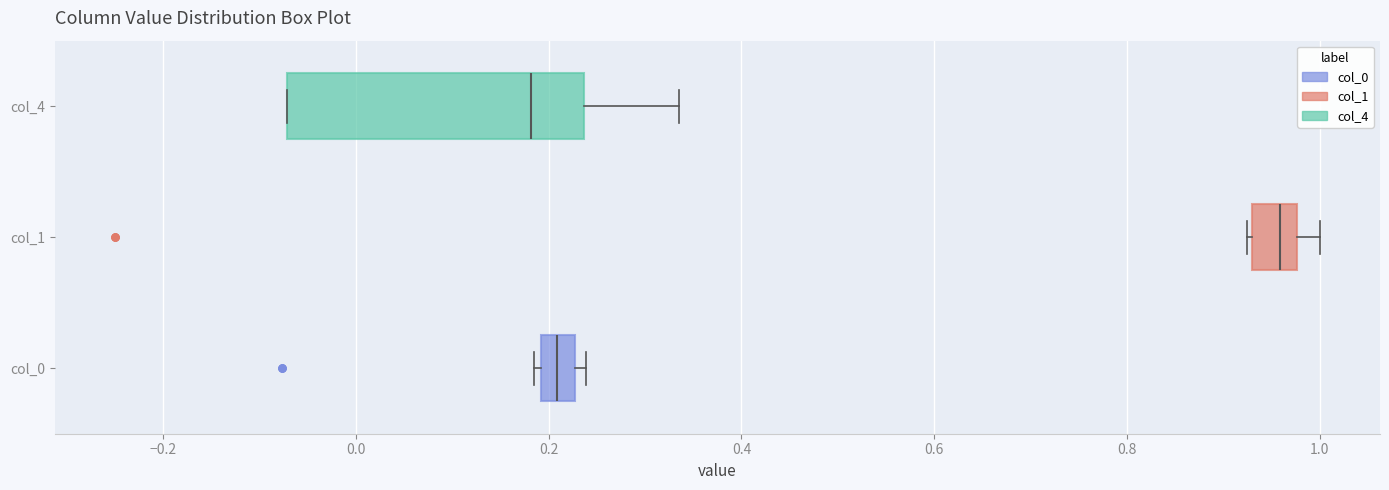

Reading bottom to top, read every box against the x-axis: the position of its median line, the range the box covers, and the ends of its whiskers. The values are not printed on the chart, so give them approximately, as read against the axis.

col_0: median 0.20 (inside the box), box 0.20 to 0.22, whiskers 0.18 to 0.24
col_1: median 0.96, box 0.92 to 0.98, whiskers 0.92 to 1.00
col_4: median 0.18, box -0.08 to 0.24, whiskers -0.08 to 0.34